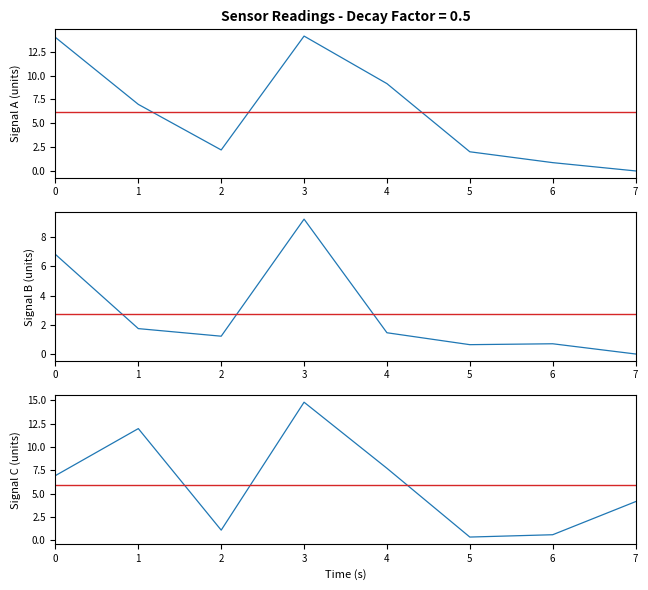

What is the sum of all Row 1 (cols 43-51) values?

47.7